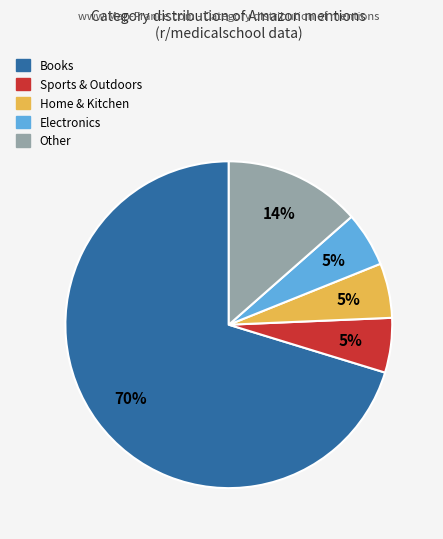

How many segments does this pie chart have?

5